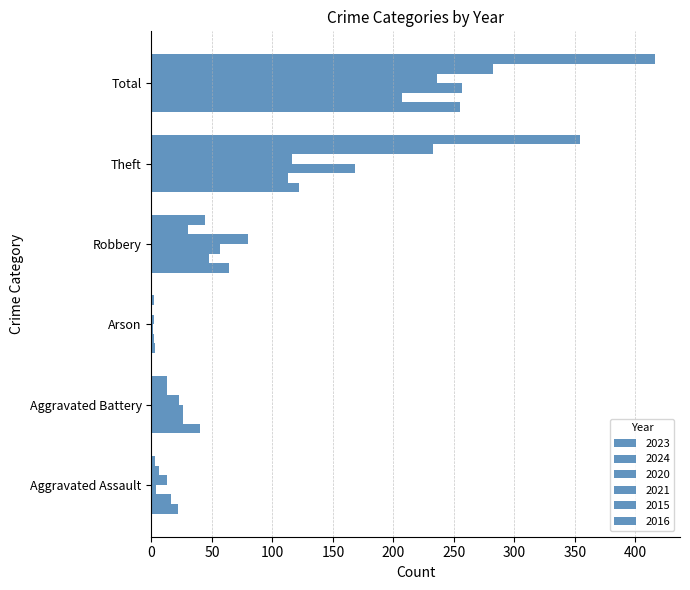

Between Aggravated Assault and Arson, which series saw the biggest shift?

2023